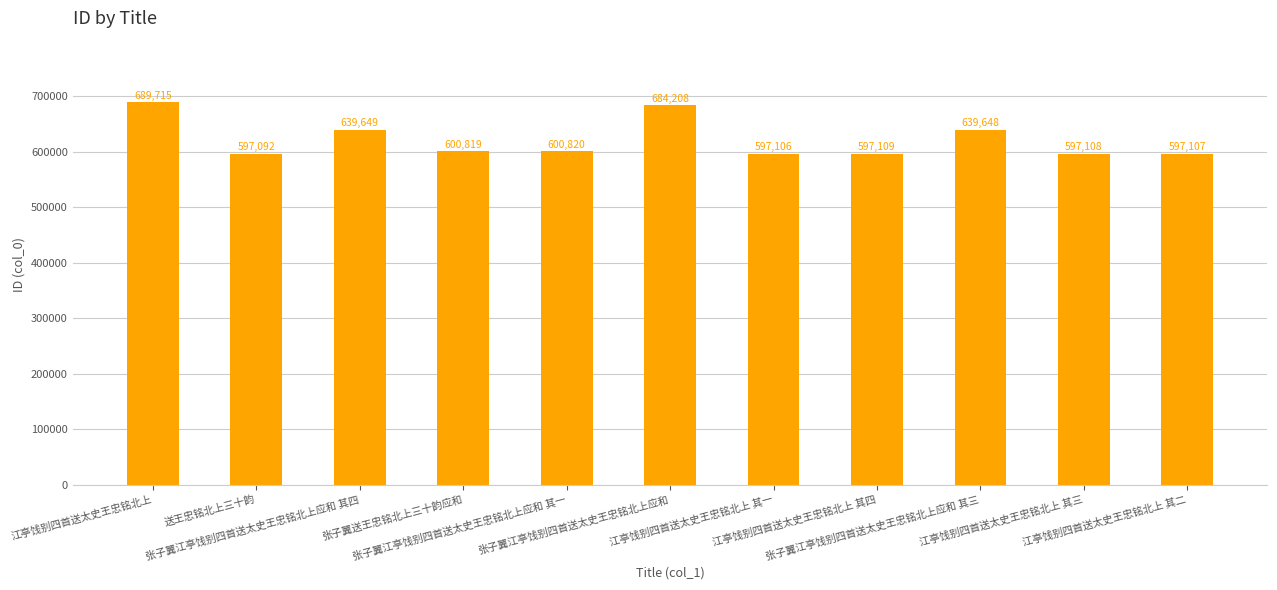

How many categories are shown in the chart?

11